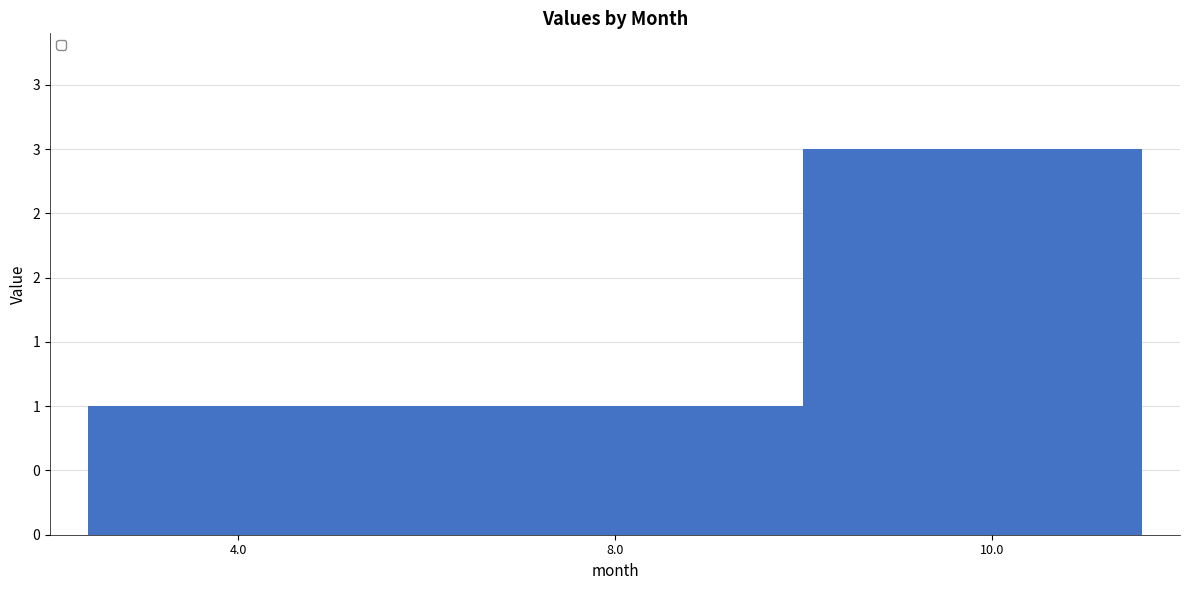

What is the difference between the maximum and minimum values?

2